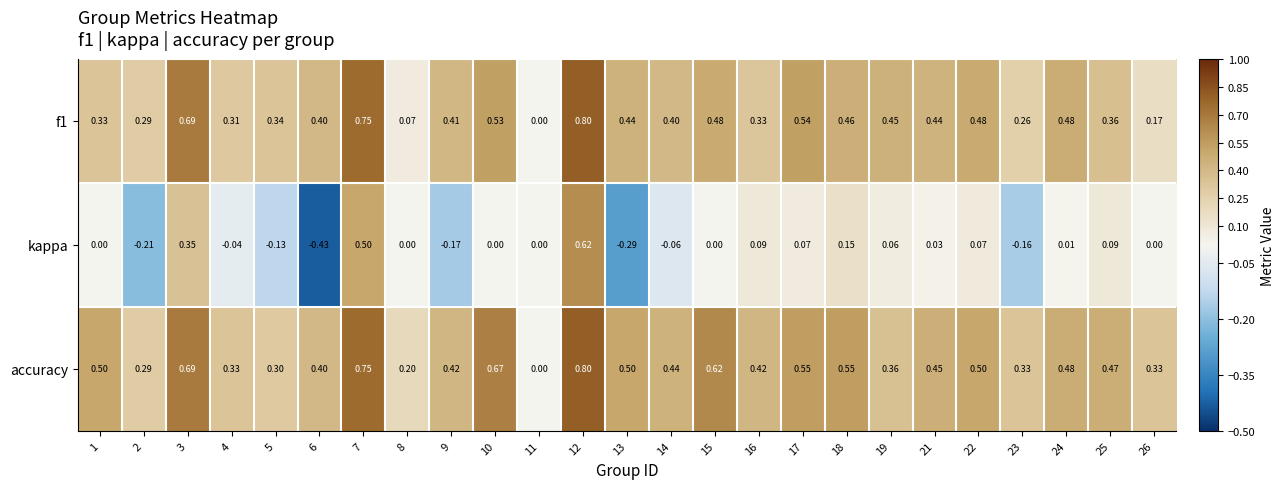

Which series has the largest range (max minus min)?

kappa